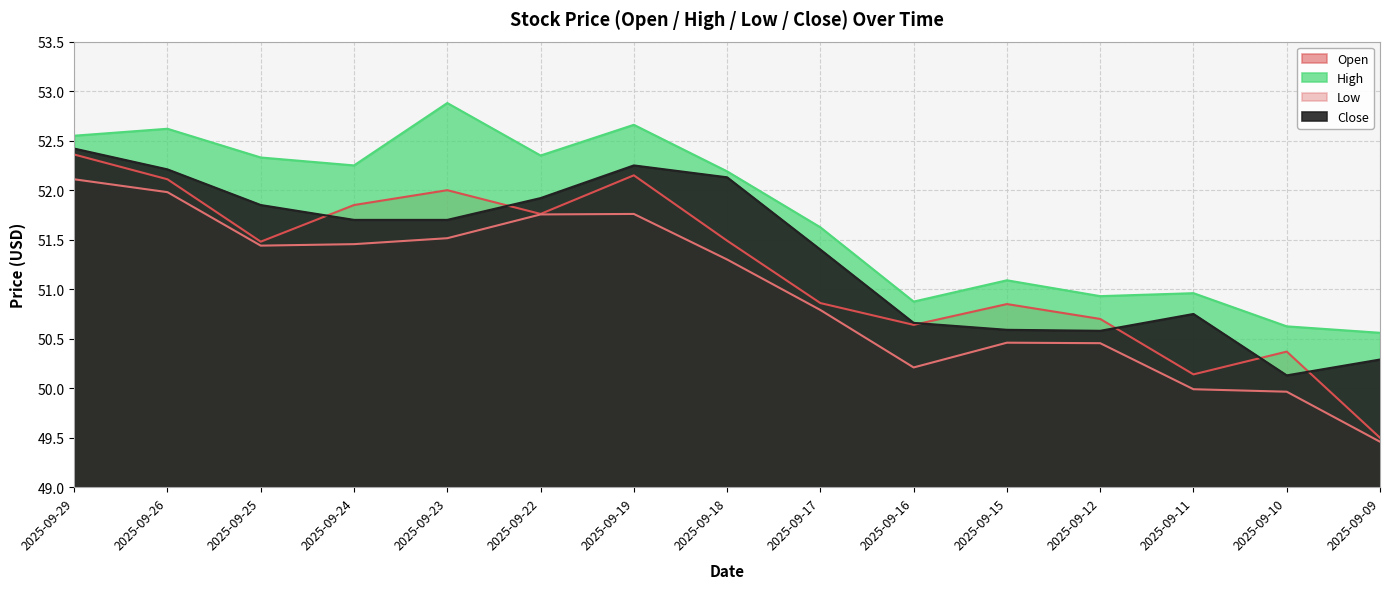

Between 2025-09-18 and 2025-09-09, which series saw the biggest shift?

Open